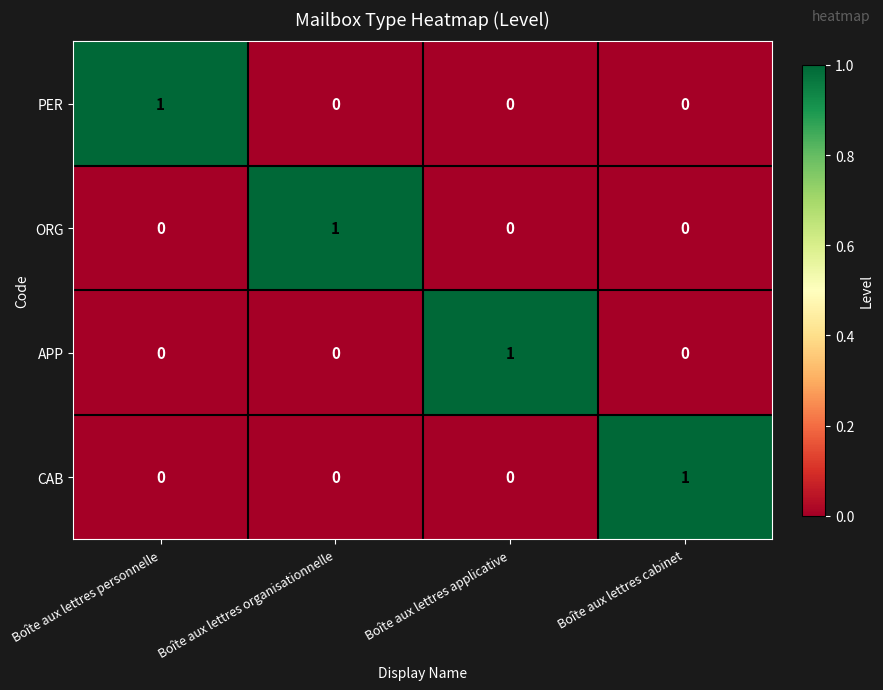

Is the value of ORG at Boîte aux lettres organisationnelle greater than the value of CAB at Boîte aux lettres organisationnelle?

Yes